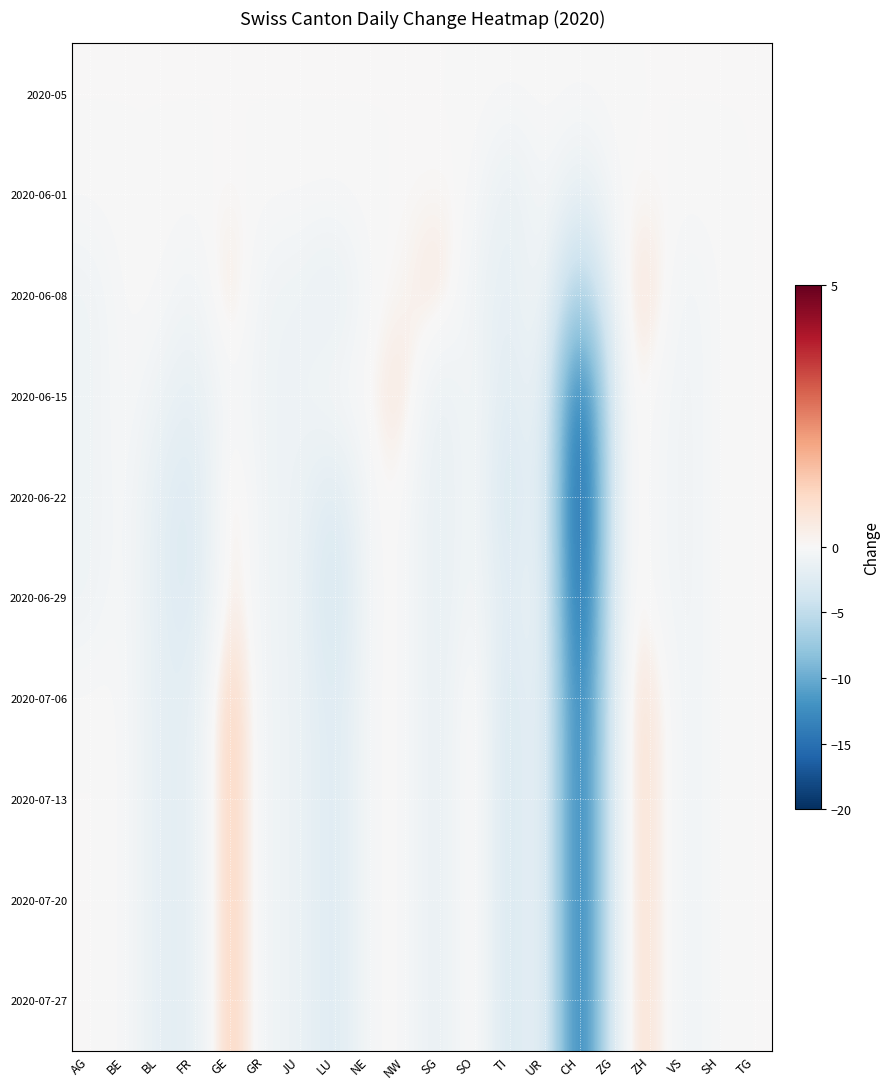

Reading left to right, transcribe all the data shown in this chart.

2020-05: AG=0	BE=0	BL=0	FR=0	GE=0	GR=0	JU=0	LU=0	NE=0	NW=0	SG=0	SO=0	TI=0	UR=0	CH=0	ZG=0	ZH=0	VS=0	SH=0	TG=0
2020-06-01: AG=0	BE=0	BL=0	FR=0	GE=0	GR=0	JU=0	LU=0	NE=0	NW=0	SG=0	SO=0	TI=-2	UR=0	CH=-2	ZG=0	ZH=0	VS=0	SH=0	TG=0
2020-06-08: AG=-1	BE=0	BL=0	FR=-1	GE=1	GR=-1	JU=-1	LU=-2	NE=0	NW=0	SG=1	SO=-1	TI=-2	UR=0	CH=-8	ZG=0	ZH=1	VS=-1	SH=0	TG=0
2020-06-15: AG=-1	BE=0	BL=-1	FR=-2	GE=0	GR=-1	JU=-1	LU=0	NE=0	NW=1	SG=-2	SO=0	TI=-3	UR=0	CH=-18	ZG=0	ZH=0	VS=-1	SH=0	TG=0
2020-06-22: AG=-1	BE=0	BL=-2	FR=-3	GE=1	GR=-1	JU=-1	LU=-3	NE=0	NW=0	SG=-2	SO=0	TI=-4	UR=0	CH=-20	ZG=0	ZH=0	VS=-1	SH=0	TG=0
2020-06-29: AG=-1	BE=0	BL=-2	FR=-3	GE=1	GR=-1	JU=-1	LU=-4	NE=0	NW=0	SG=-2	SO=0	TI=-3	UR=0	CH=-19	ZG=0	ZH=0	VS=-1	SH=0	TG=0
2020-07-06: AG=0	BE=0	BL=-2	FR=-2	GE=2	GR=-1	JU=-1	LU=-3	NE=0	NW=0	SG=-2	SO=1	TI=-4	UR=0	CH=-17	ZG=0	ZH=1	VS=-1	SH=0	TG=0
2020-07-13: AG=0	BE=0	BL=-2	FR=-2	GE=2	GR=-1	JU=-1	LU=-3	NE=0	NW=0	SG=-2	SO=1	TI=-4	UR=0	CH=-17	ZG=0	ZH=1	VS=-1	SH=0	TG=0
2020-07-20: AG=0	BE=0	BL=-2	FR=-2	GE=2	GR=-1	JU=-1	LU=-3	NE=0	NW=0	SG=-2	SO=1	TI=-4	UR=0	CH=-17	ZG=0	ZH=1	VS=-1	SH=0	TG=0
2020-07-27: AG=0	BE=0	BL=-2	FR=-2	GE=2	GR=-1	JU=-1	LU=-3	NE=0	NW=0	SG=-2	SO=1	TI=-4	UR=0	CH=-17	ZG=0	ZH=1	VS=-1	SH=0	TG=0